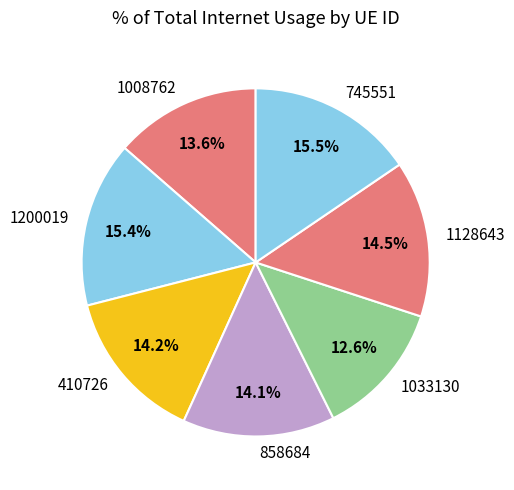

Which slice is the smallest?

1033130